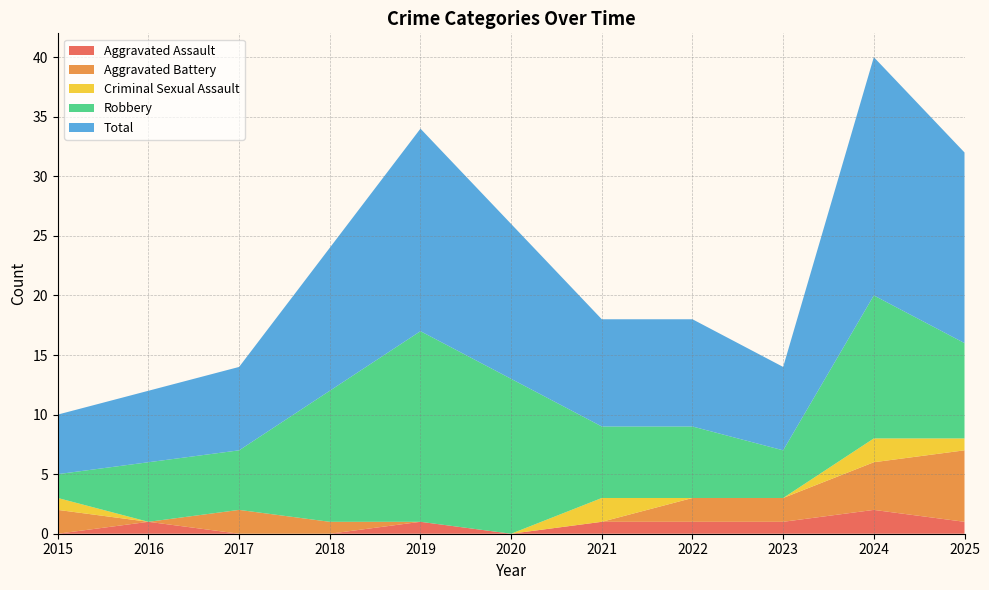

Reading left to right, list all the values displayed in this chart.

Aggravated Assault: 0	1	0	0	1	0	1	1	1	2	1
Aggravated Battery: 2	0	2	1	0	0	0	2	2	4	6
Criminal Sexual Assault: 1	0	0	0	0	0	2	0	0	2	1
Robbery: 2	5	5	11	16	13	6	6	4	12	8
Total: 5	6	7	12	17	13	9	9	7	20	16